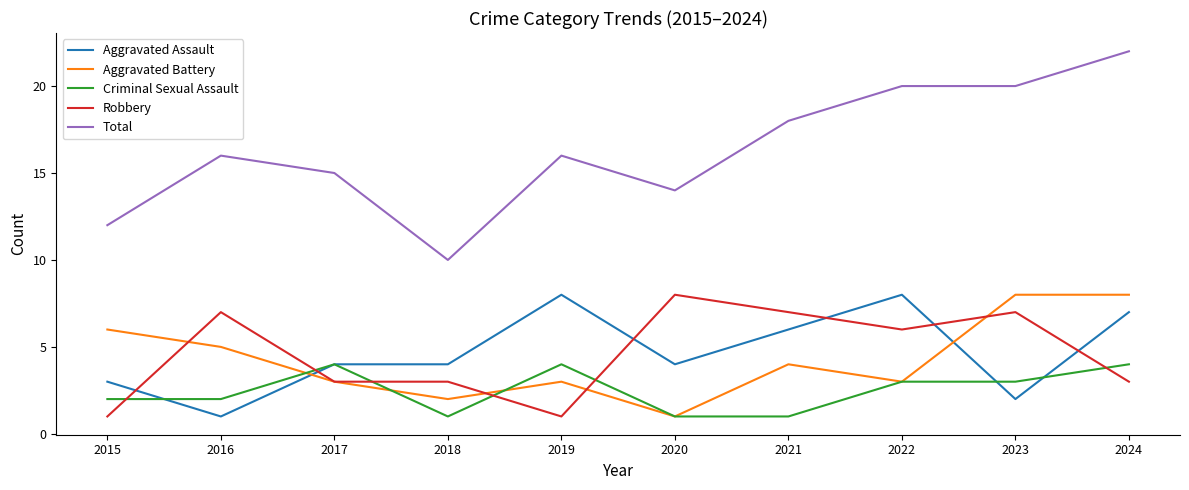

Which label corresponds to the largest value in the chart?

2024